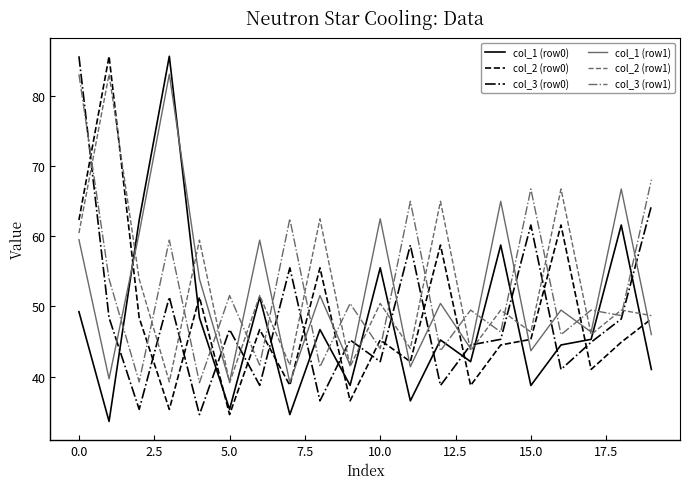

Which series ends up on top after the final intersection of col_2 (row0) and col_3 (row1)?

col_3 (row1)